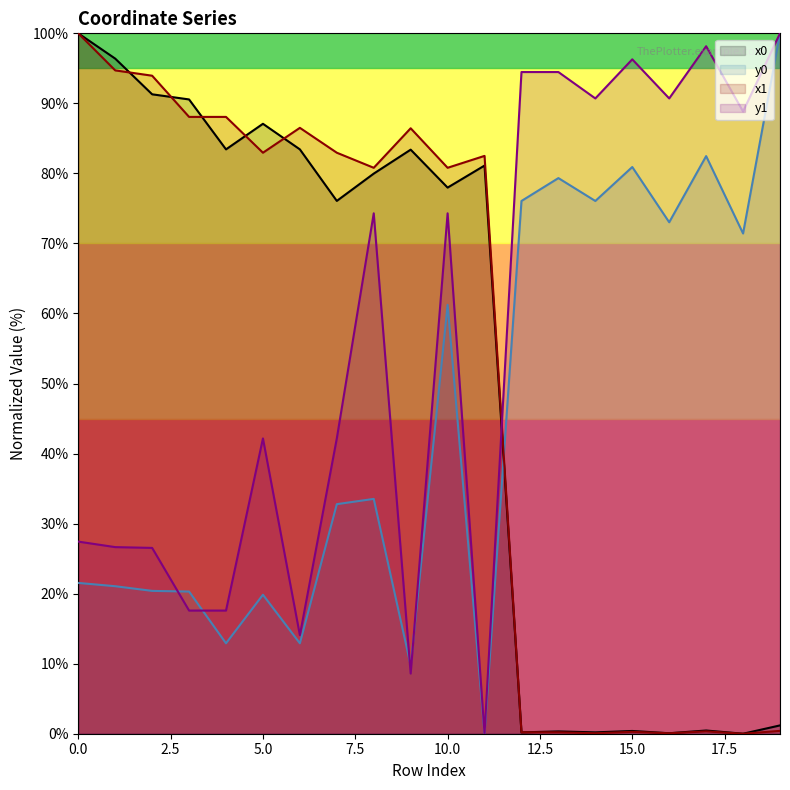

Which series has the largest total across all categories?

y1